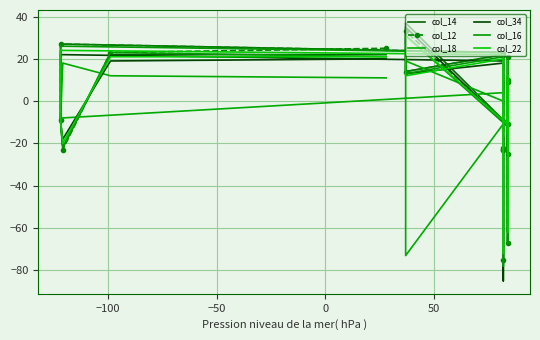

Rank the series by their maximum value, from highest to lowest.

col_14, col_34, col_12, col_16, col_22, col_18